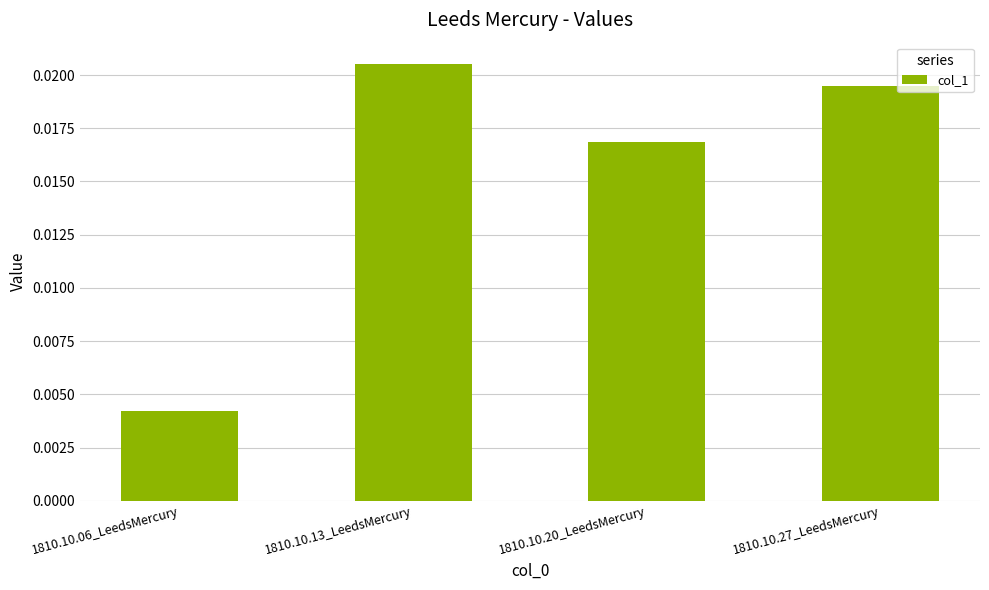

Rank the categories by value from highest to lowest.

1810.10.13_LeedsMercury, 1810.10.27_LeedsMercury, 1810.10.20_LeedsMercury, 1810.10.06_LeedsMercury